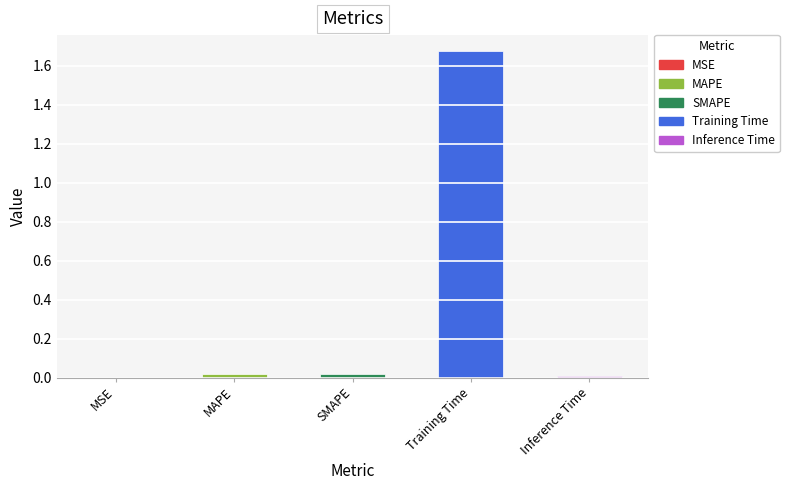

The value at SMAPE is 0.0. True or false?

True